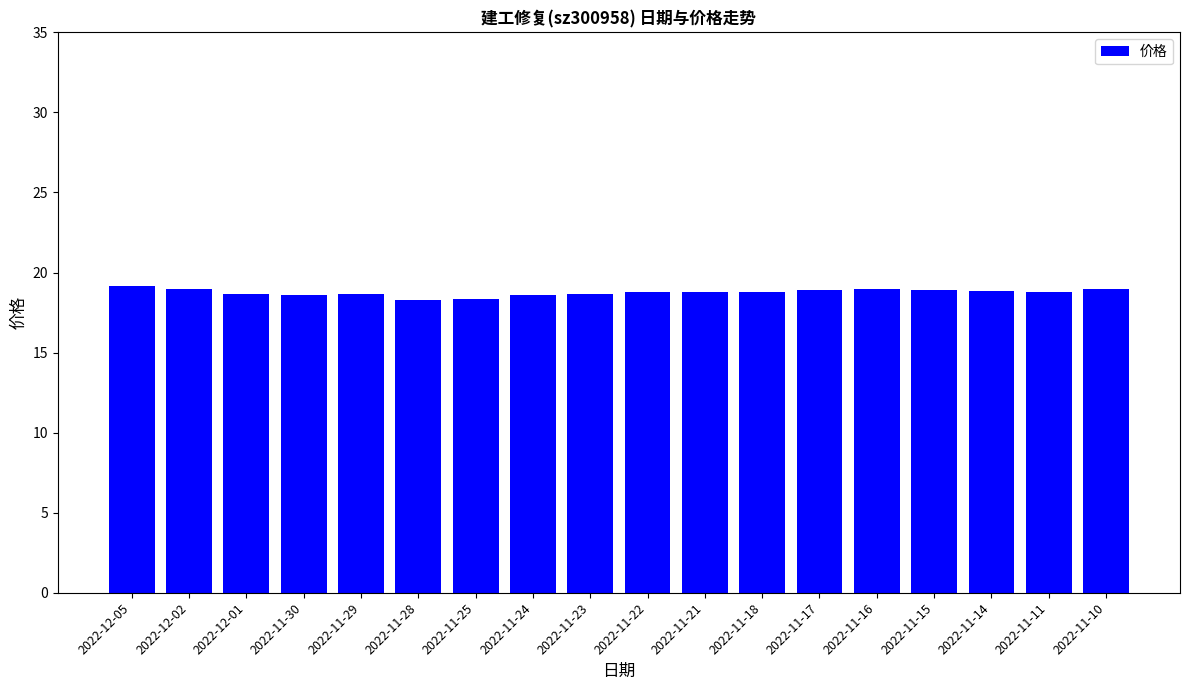

Approximately how many times larger is the value at 2022-11-18 compared to 2022-11-23?

1.0